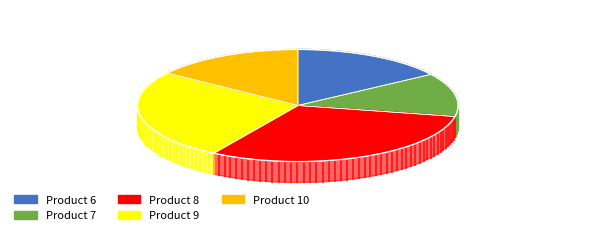

Is Product 9 the majority of the pie?

No